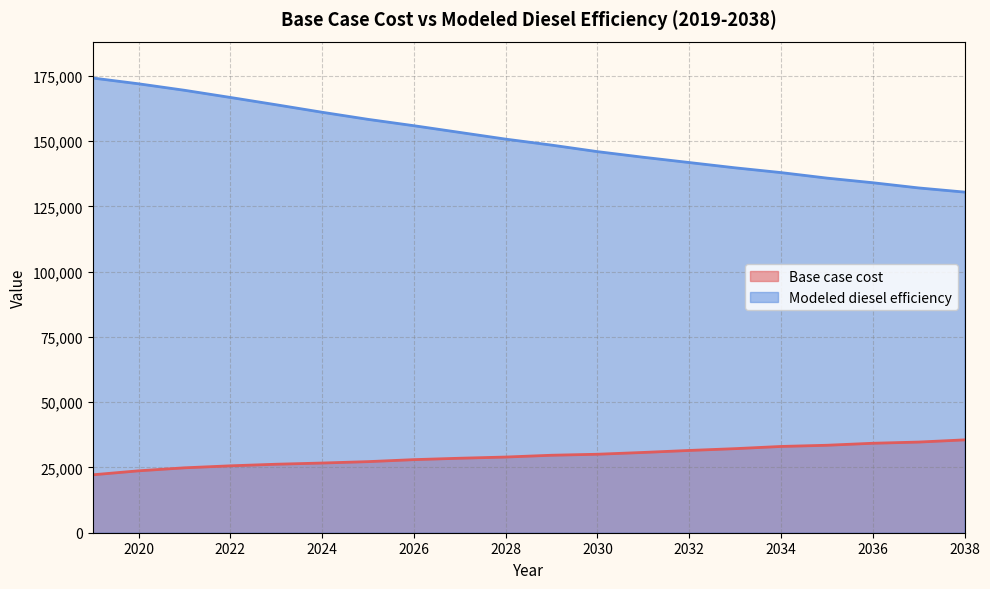

What is the difference between the maximum and minimum values in the Modeled diesel efficiency series?

43695.3